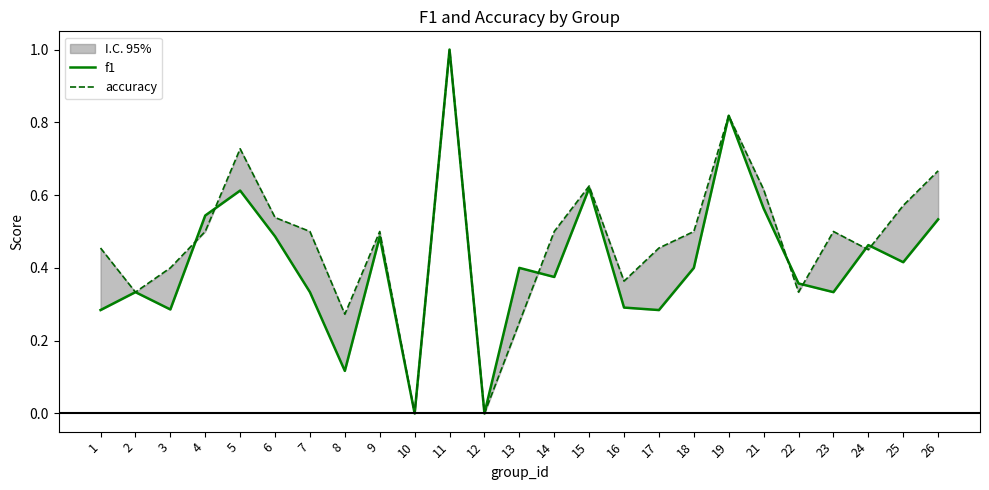

Reading left to right, list all the values displayed in this chart.

f1: 0.3	0.3	0.3	0.5	0.6	0.5	0.3	0.1	0.5	0.0	1.0	0.0	0.4	0.4	0.6	0.3	0.3	0.4	0.8	0.6	0.4	0.3	0.5	0.4	0.5
accuracy: 0.5	0.3	0.4	0.5	0.7	0.5	0.5	0.3	0.5	0.0	1.0	0.0	0.2	0.5	0.6	0.4	0.5	0.5	0.8	0.6	0.3	0.5	0.5	0.6	0.7